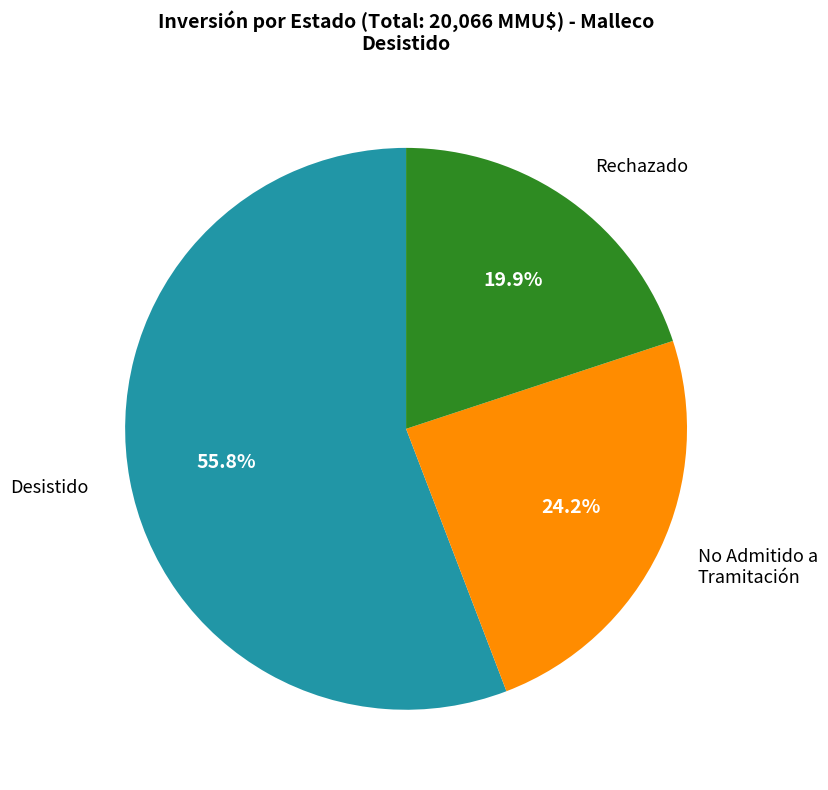

How many slices are in this pie chart?

3